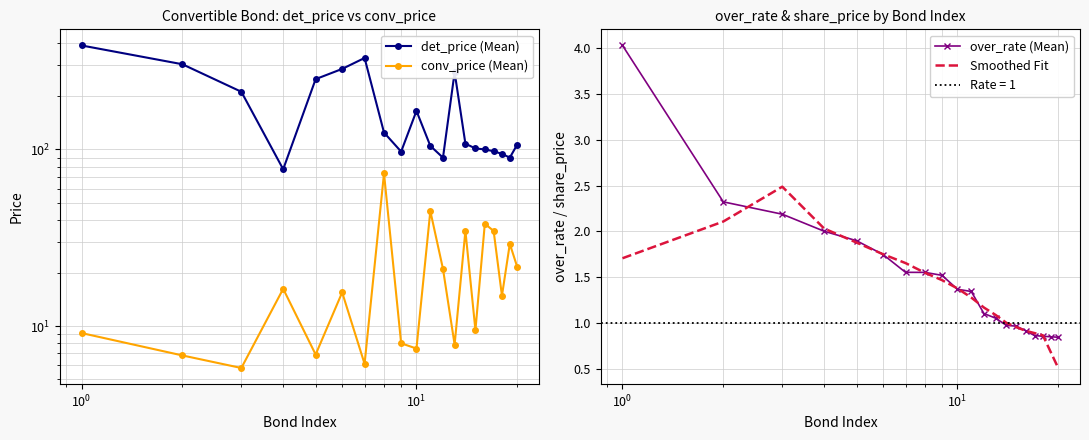

True or false: det_price (Mean) and over_rate (Mean) intersect in this chart.

False